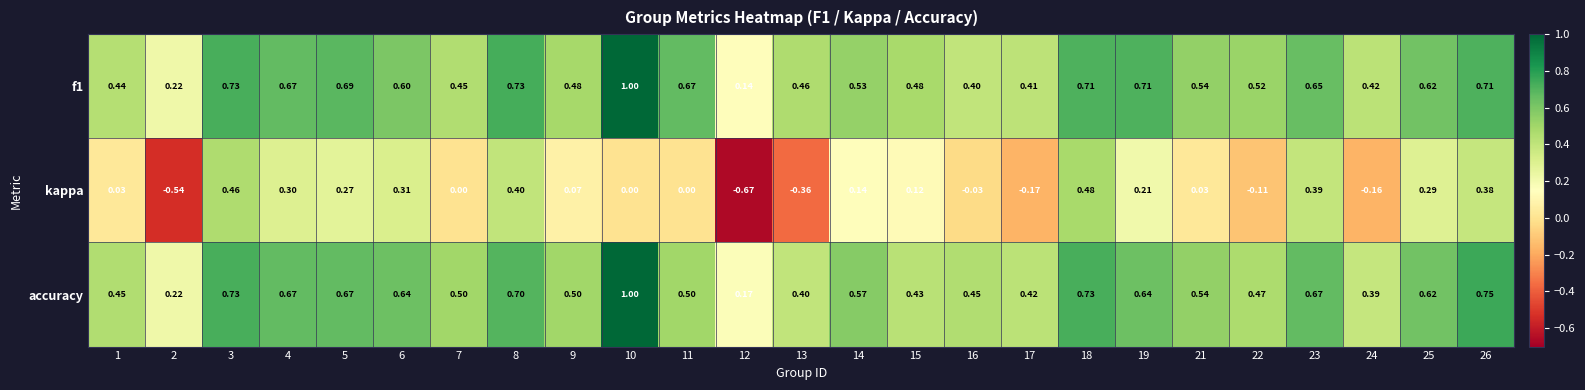

Is the value of kappa at 3 greater than the value of accuracy at 26?

No